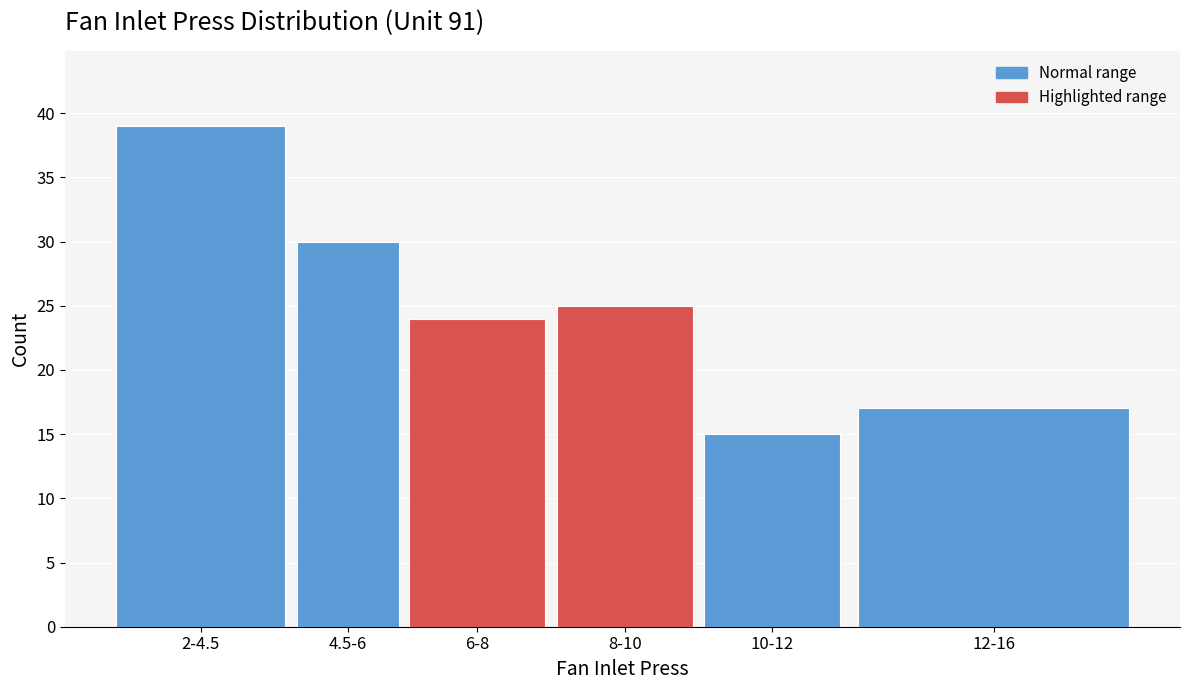

Reading left to right, extract all data points from this chart.

39	30	24	25	15	17